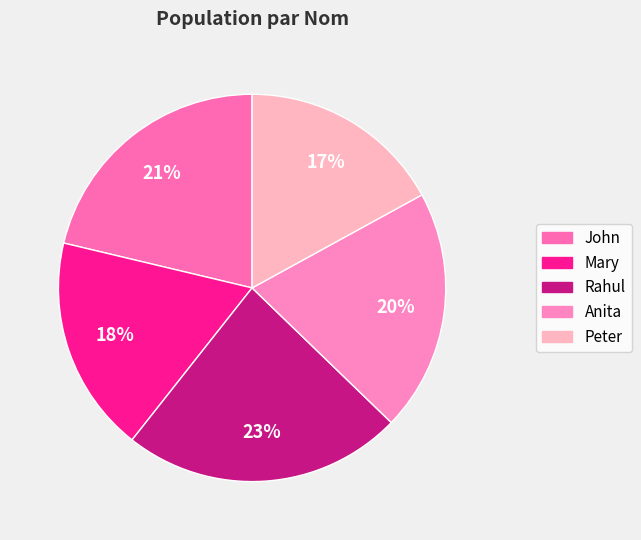

Between Peter and Mary, which is larger?

Mary